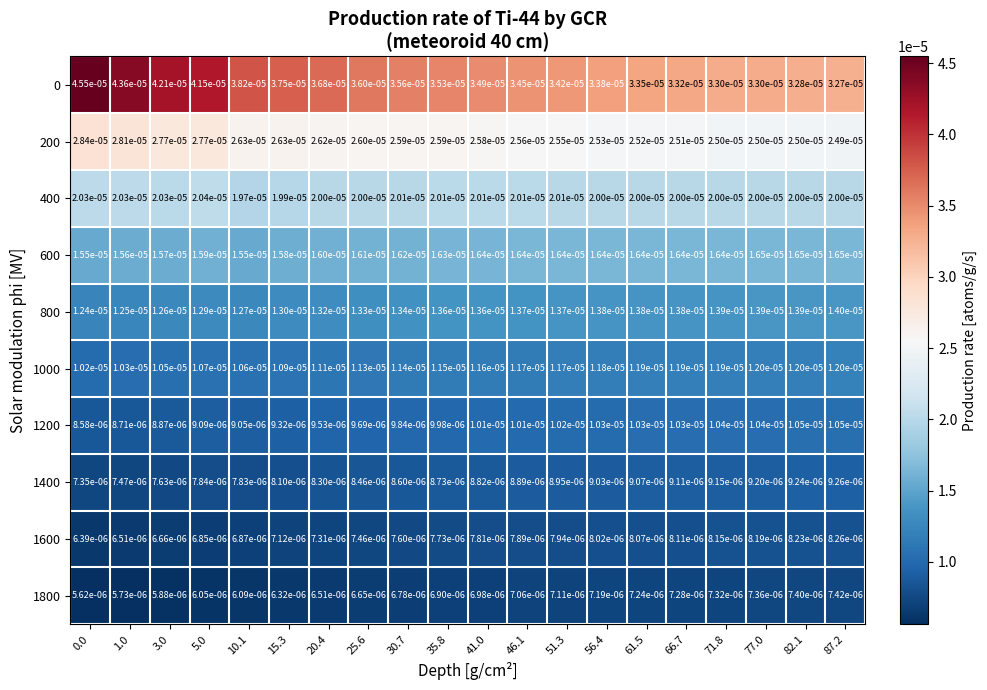

Is the value of 600 at 71.8 greater than the value of 400 at 56.4?

No